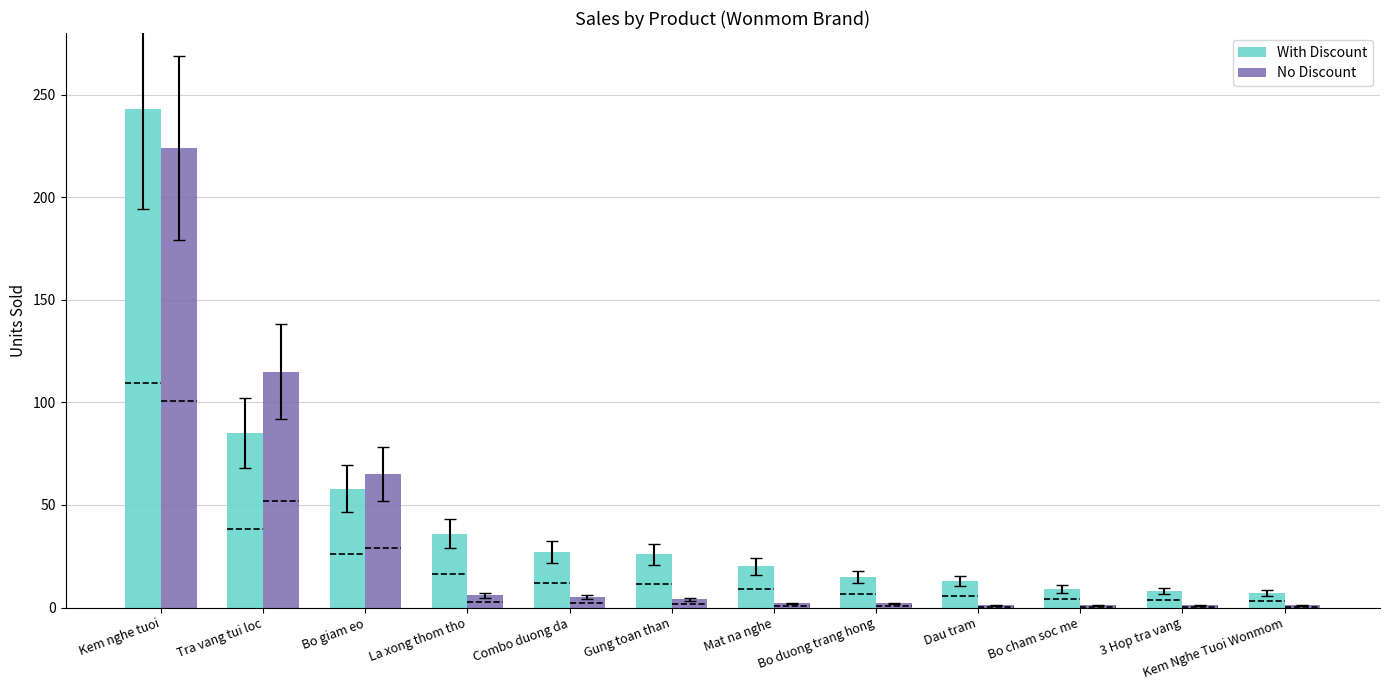

What is the difference between the maximum and minimum values in the No Discount series?

223